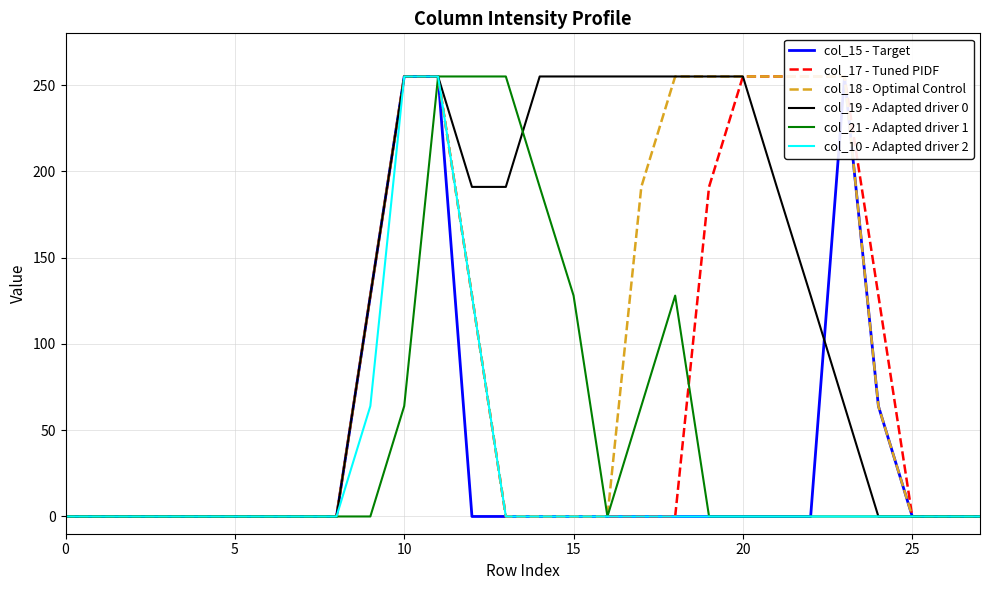

True or false: col_10 - Adapted driver 2 has a value of 0 at 25.

True